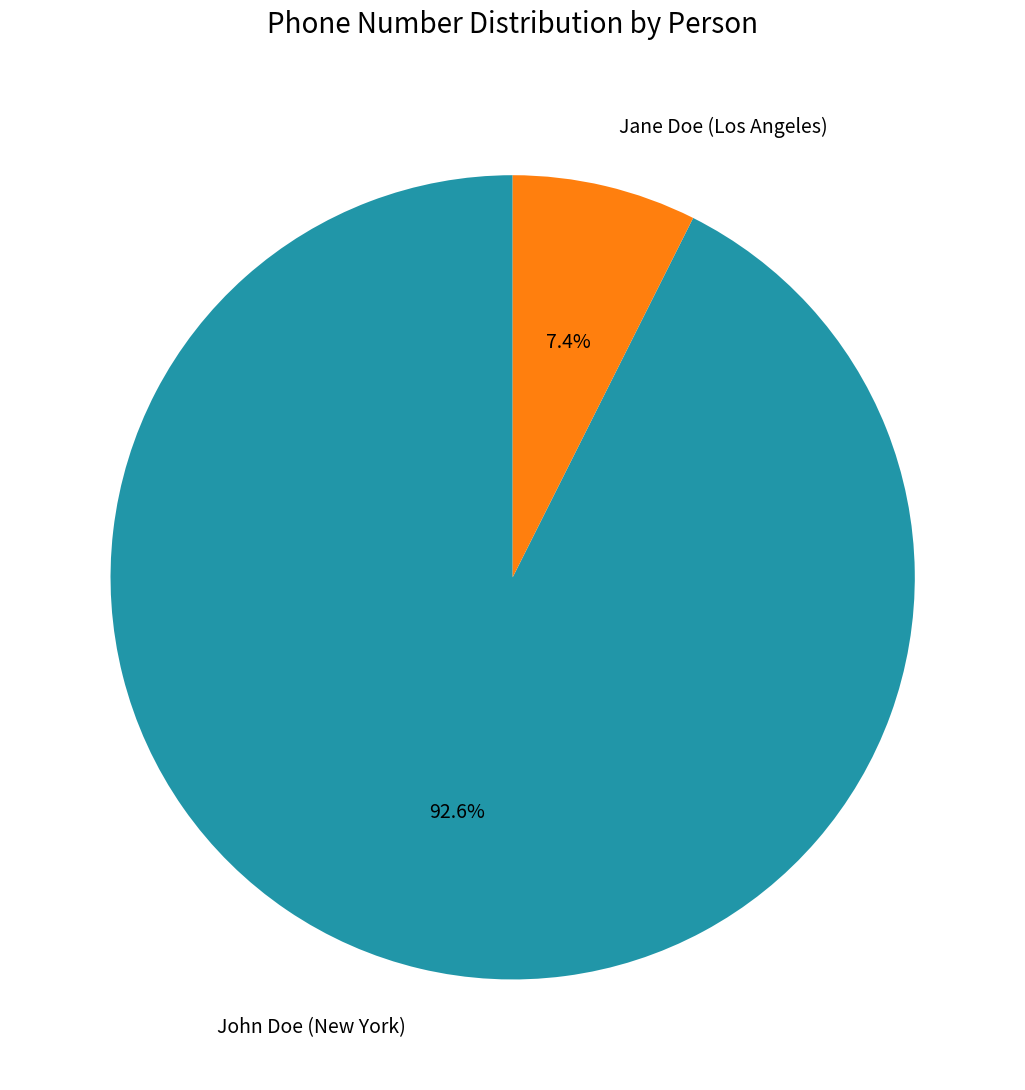

Combined, what portion of the pie is Jane Doe (Los Angeles) and John Doe (New York)?

100.0%